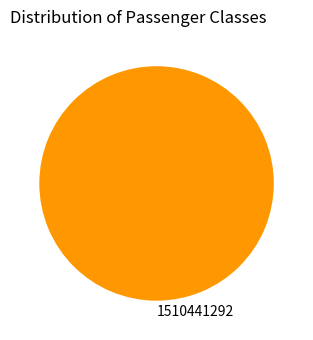

True or false: 1510441292 accounts for 100% of the total.

True